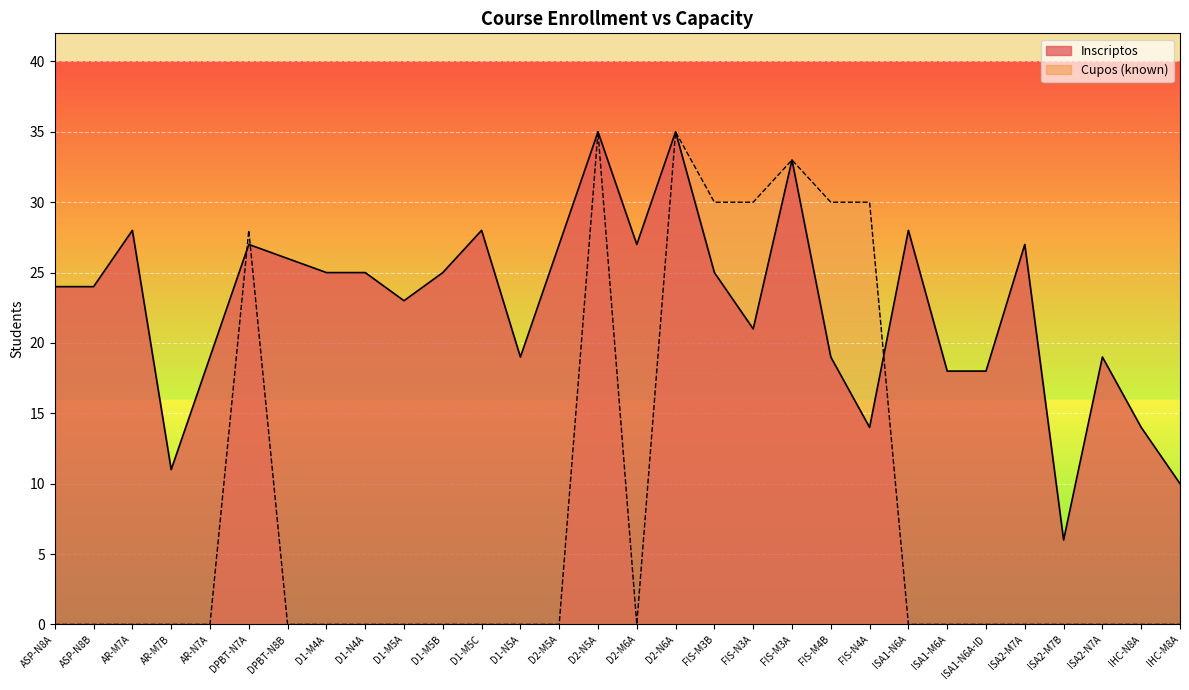

Which series ends up on top after the final intersection of Cupos_known and Inscriptos?

Inscriptos